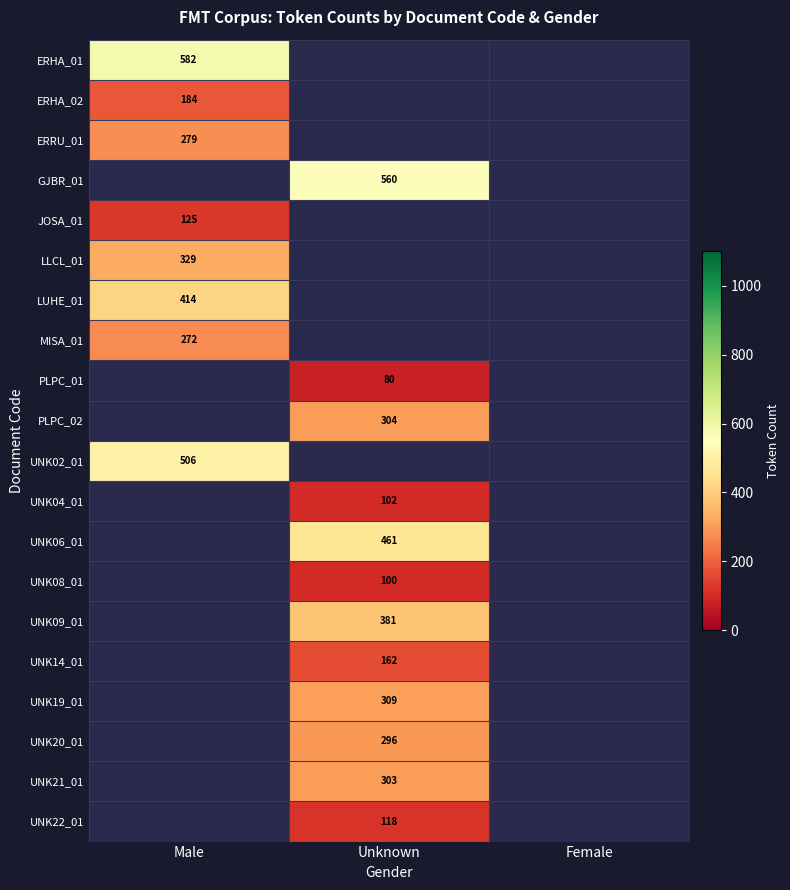

True or false: UNK06_01 has a value of 649 at Unknown.

False